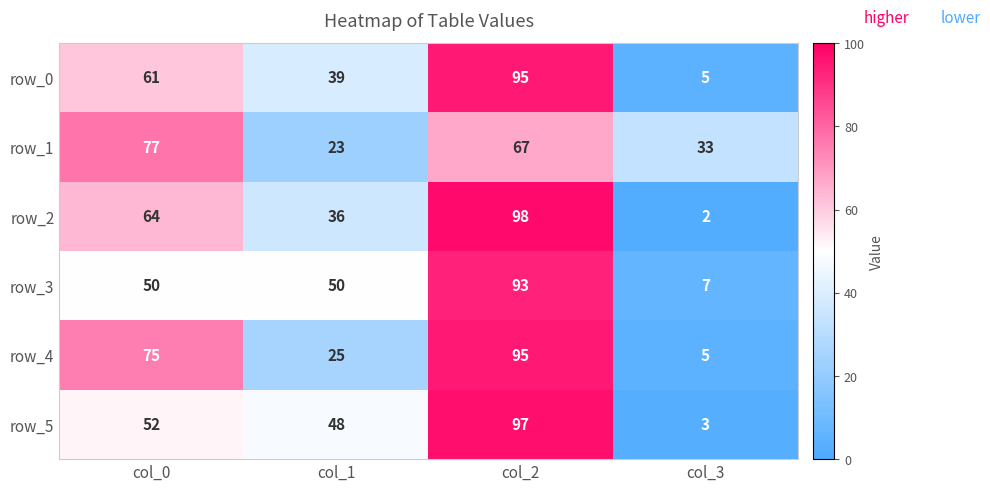

The row_3 series shows 50 at col_1. True or false?

True